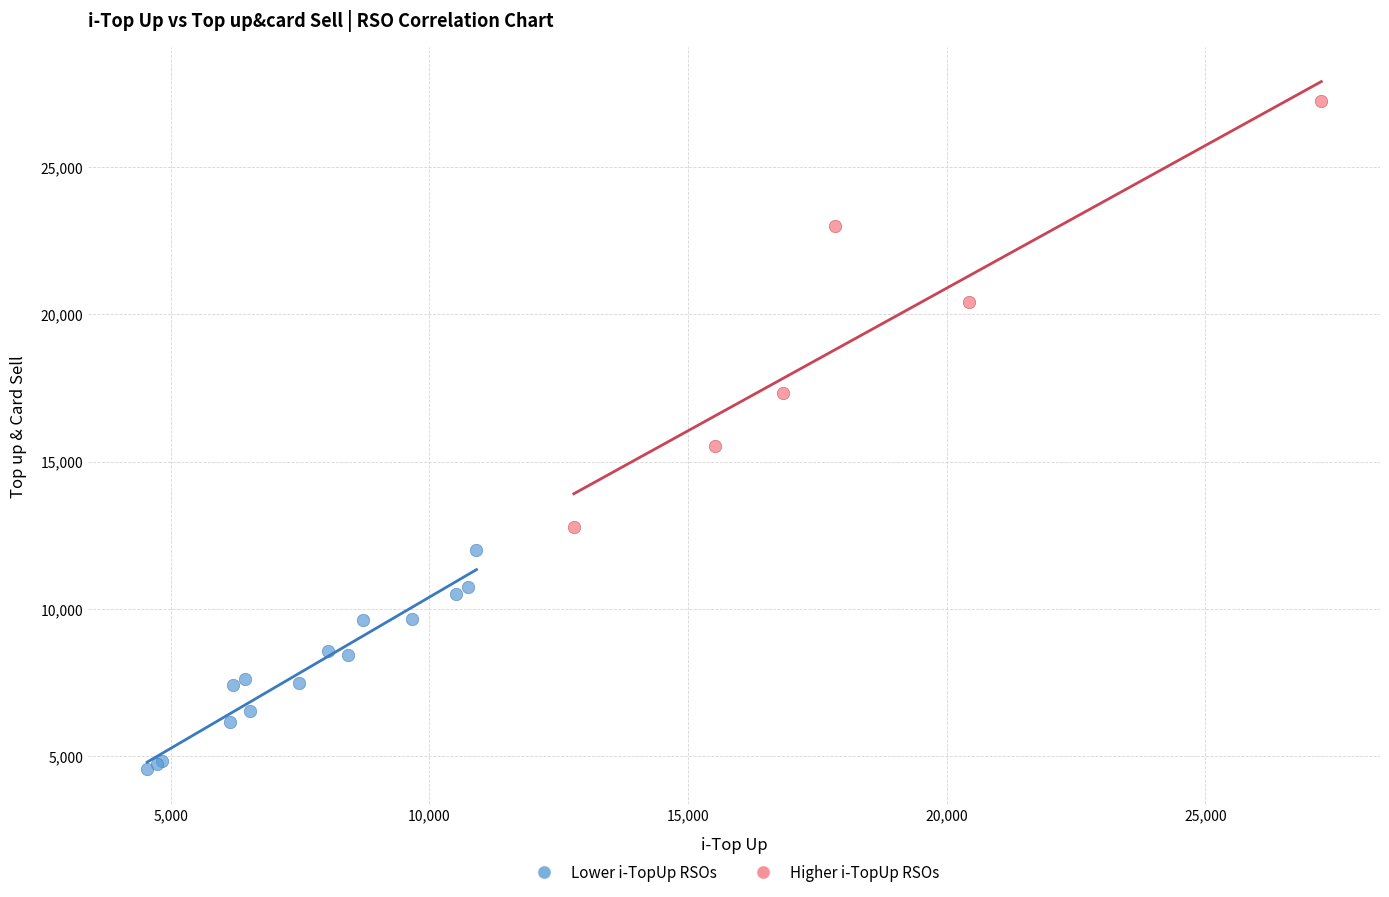

Which series reaches the maximum Y coordinate?

Higher i-TopUp RSOs